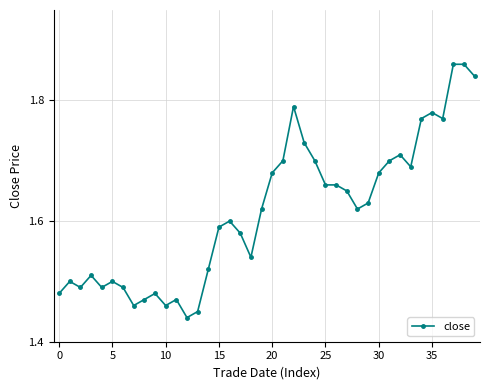

How many data points does each series have?

40